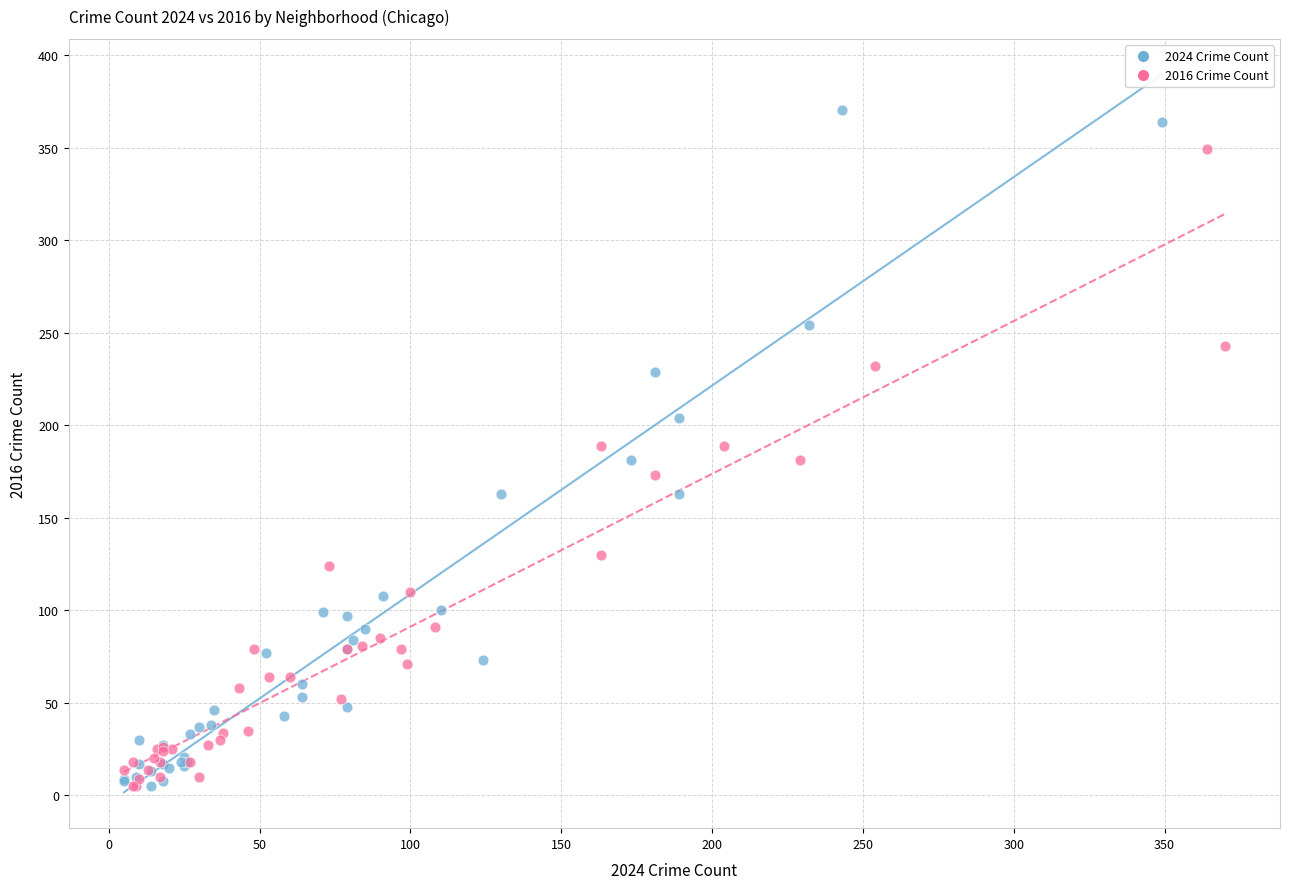

Which series has the widest spread of Y values?

2024 Crime Count